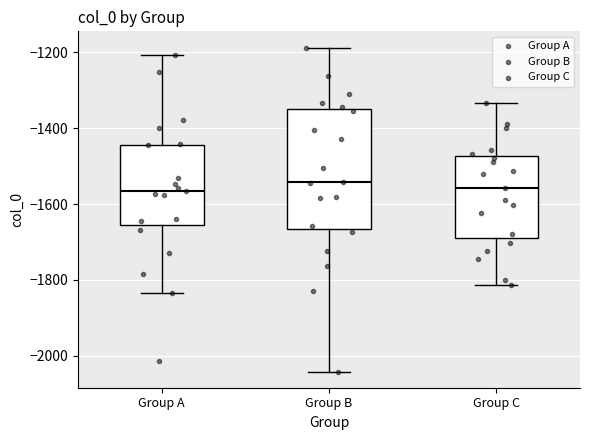

Where does the upper whisker of the box for Group A end on the y-axis? The values are not printed on the chart, so give them approximately, as read against the axis.

-1200